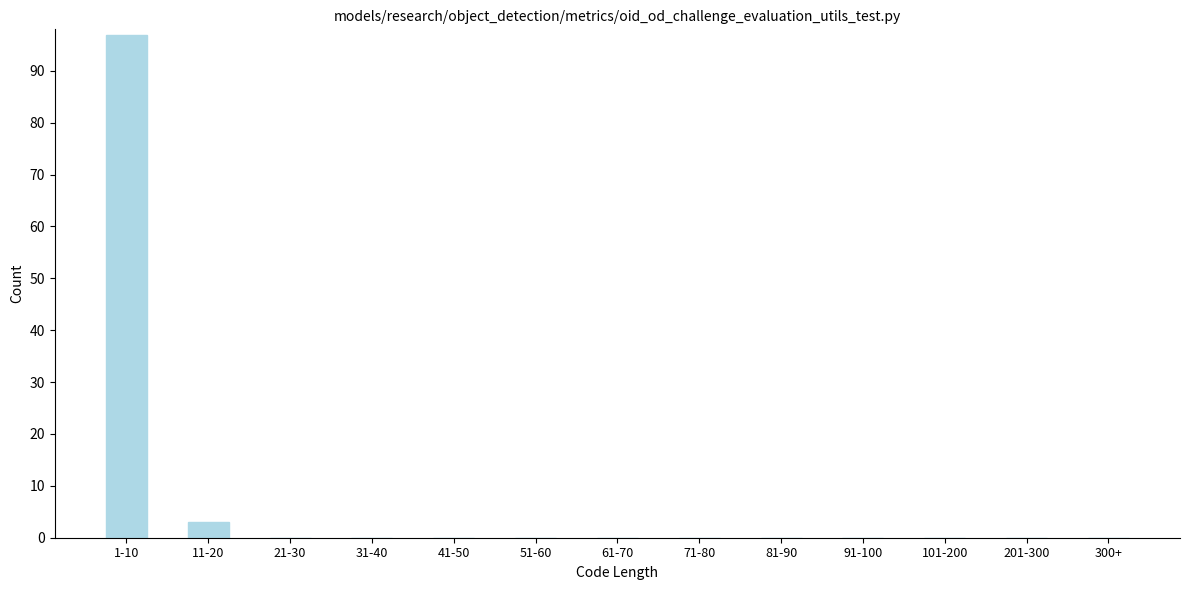

Reading right to left, what are all the values shown in this chart?

300+=0	201-300=0	101-200=0	91-100=0	81-90=0	71-80=0	61-70=0	51-60=0	41-50=0	31-40=0	21-30=0	11-20=3	1-10=97